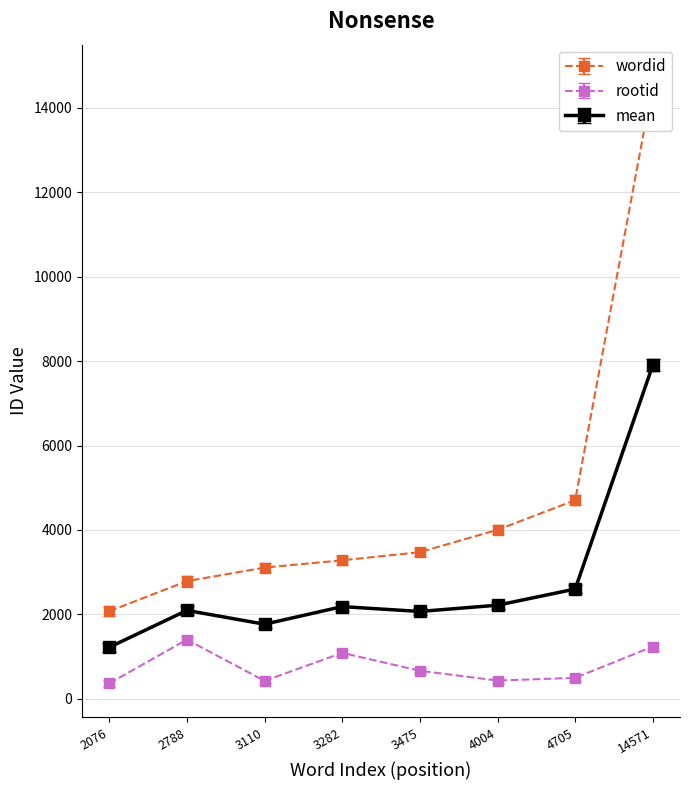

List the labels in order of rootid value, smallest first.

2076, 3110, 4004, 4705, 3475, 3282, 14571, 2788